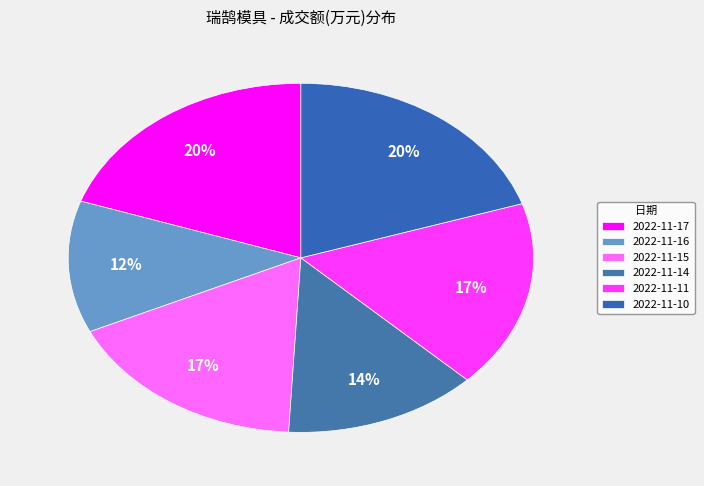

What is the smallest slice in the pie chart?

2022-11-16